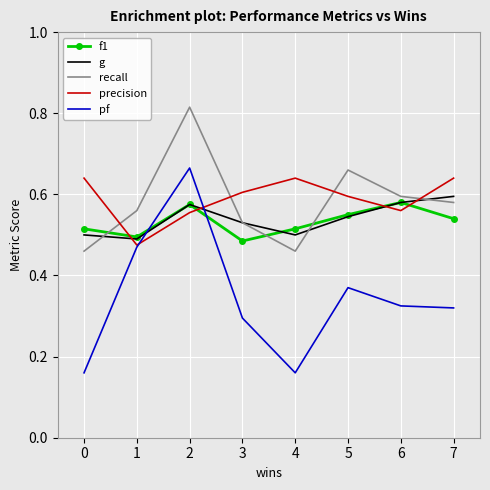

Is it true that f1 equals 0.6 at 6?

True